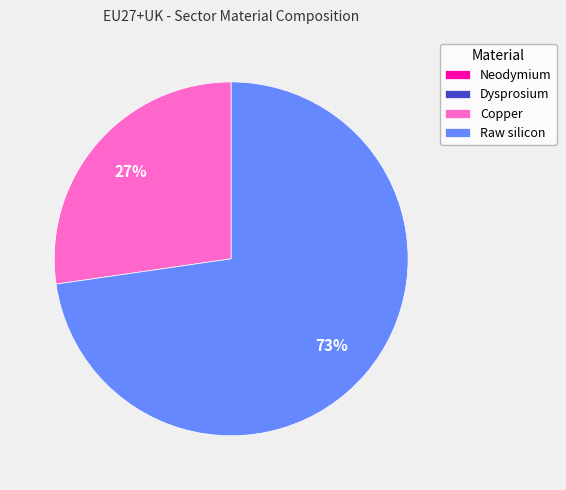

To the nearest percent, what portion does Raw silicon represent?

73%